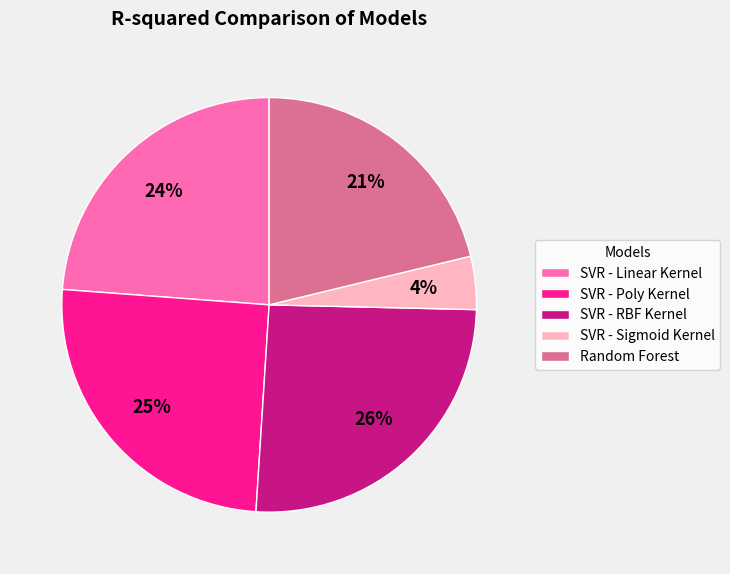

To the nearest percent, what portion does SVR - Sigmoid Kernel represent?

4%